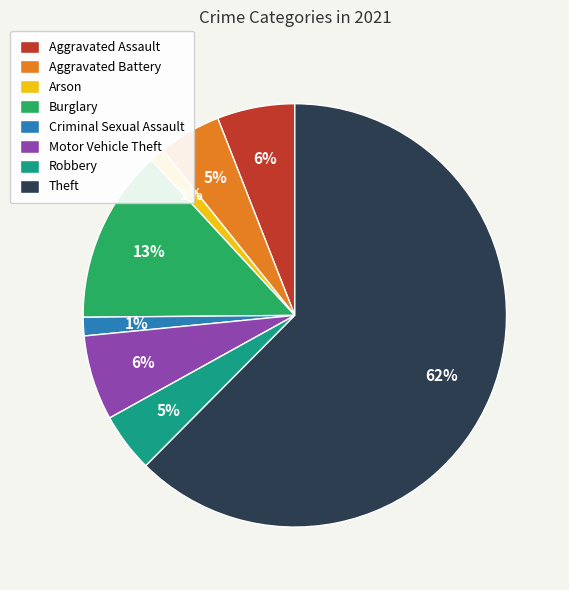

Which slice is the largest?

Theft